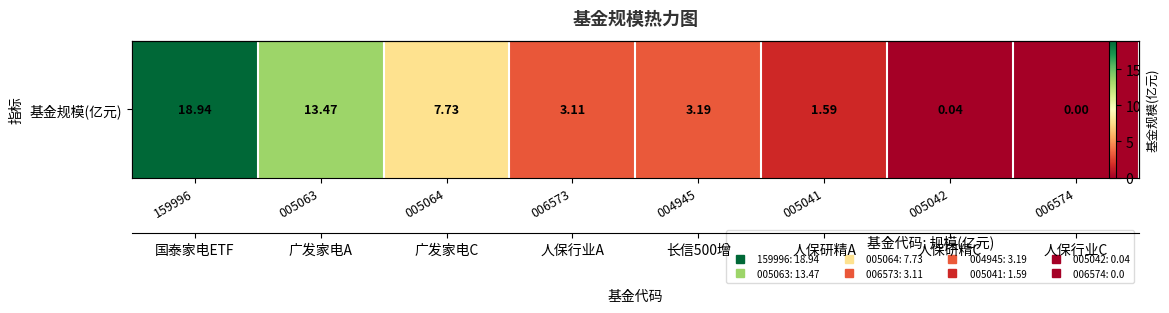

Which category has the lowest value across all series?

006574